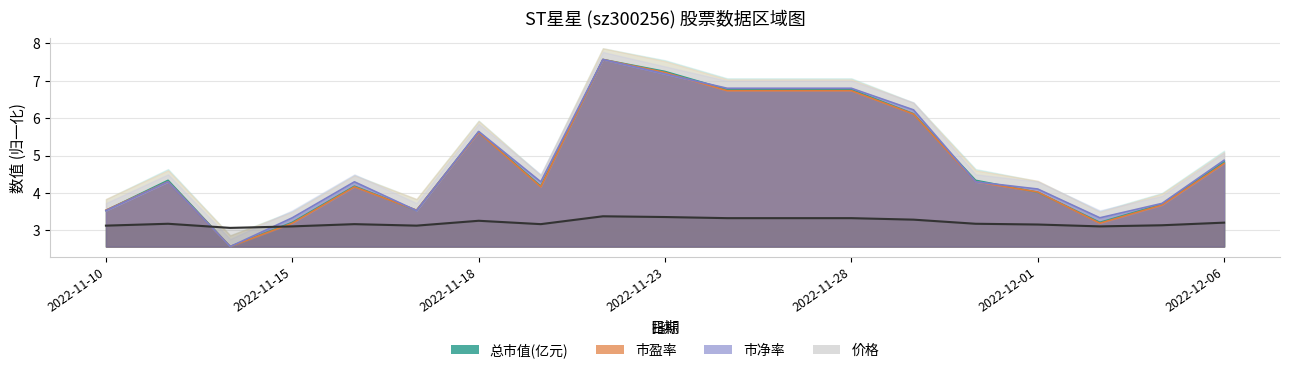

Between which two adjacent categories do 价格 and 总市值(亿元) first intersect?

2022-11-11 and 2022-11-14